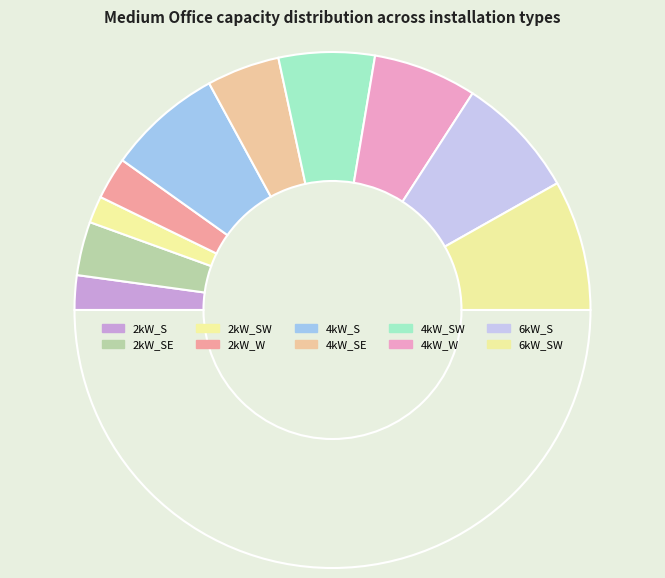

To the nearest percent, what is the difference between the largest and smallest slice percentages?

13%